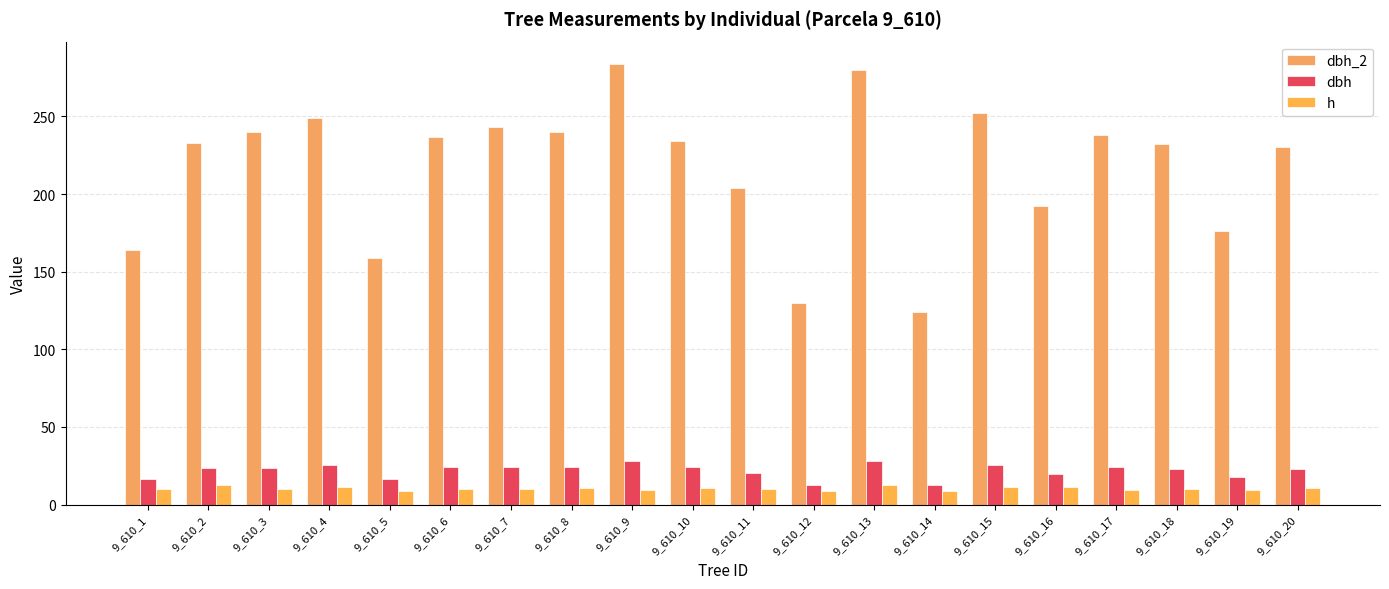

What is the minimum value for dbh_2?

124.0